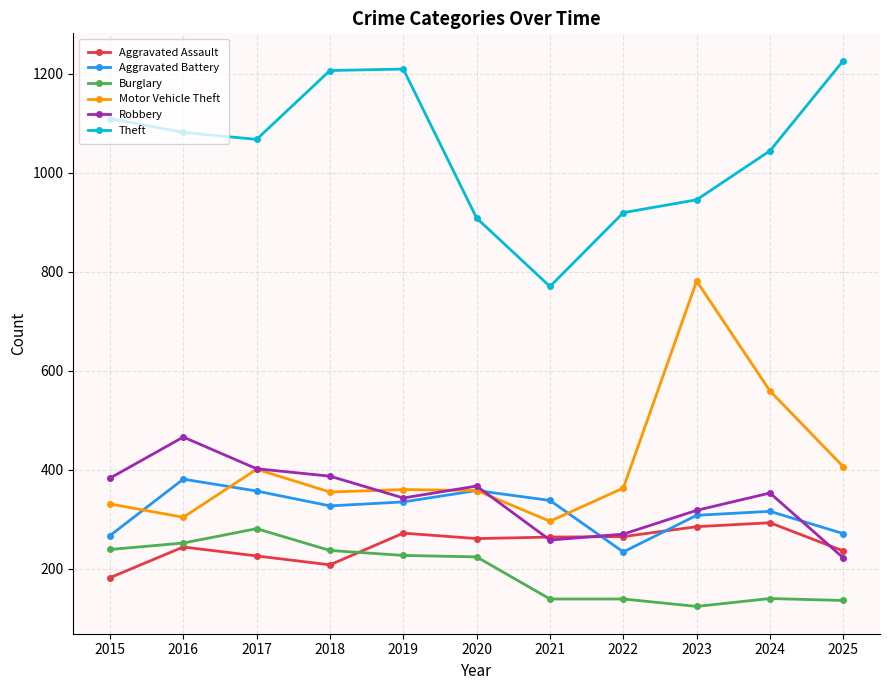

How many lines are shown in the chart?

6